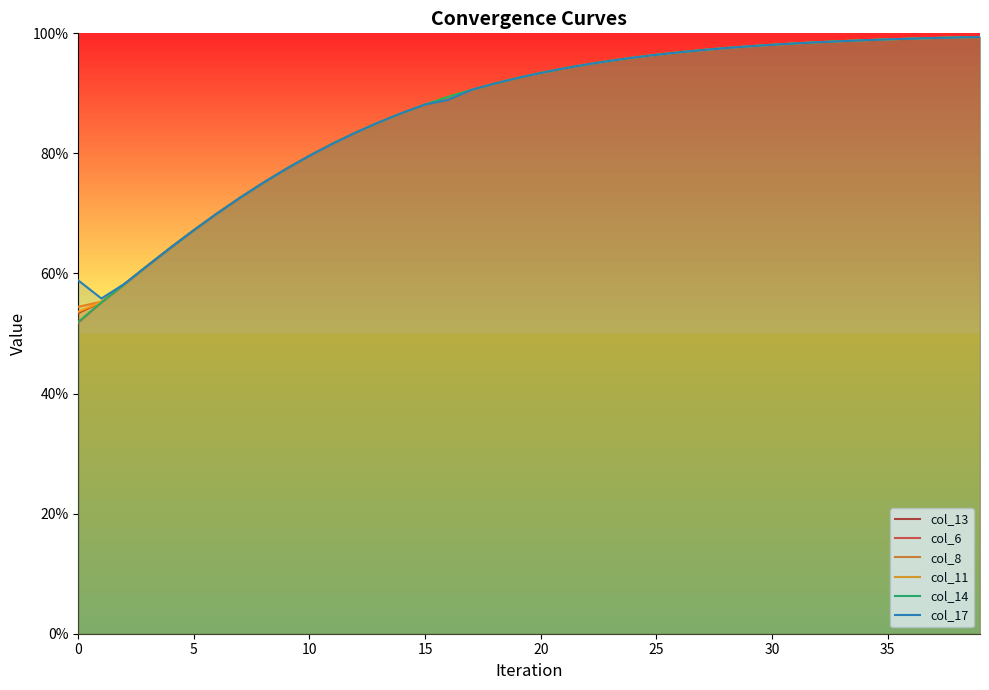

What is the smallest value displayed?

0.5